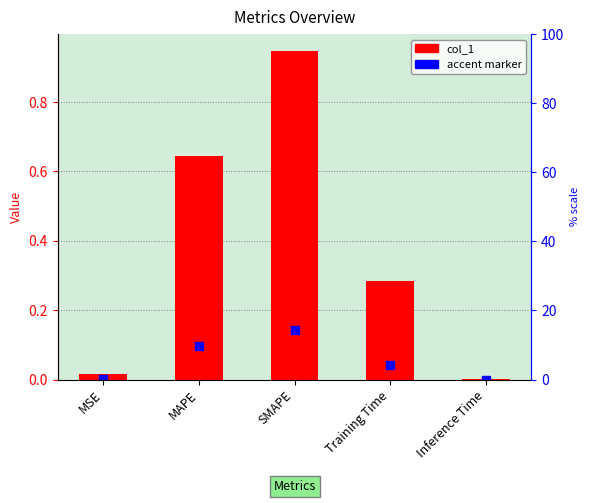

Is it true that the value at MAPE is 1.1?

False